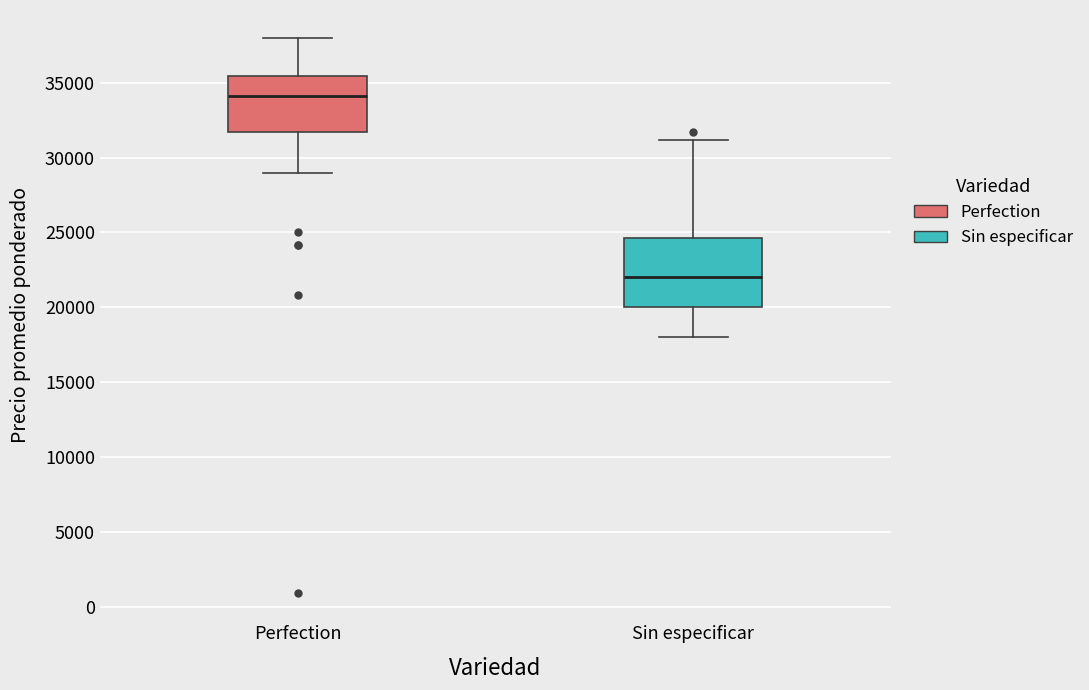

Reading left to right, read every box against the y-axis: the position of its median line, the range the box covers, and the ends of its whiskers. The values are not printed on the chart, so give them approximately, as read against the axis.

Perfection: median 34000, box 31500 to 35500, whiskers 29000 to 38000
Sin especificar: median 22000, box 20000 to 24500, whiskers 18000 to 31000